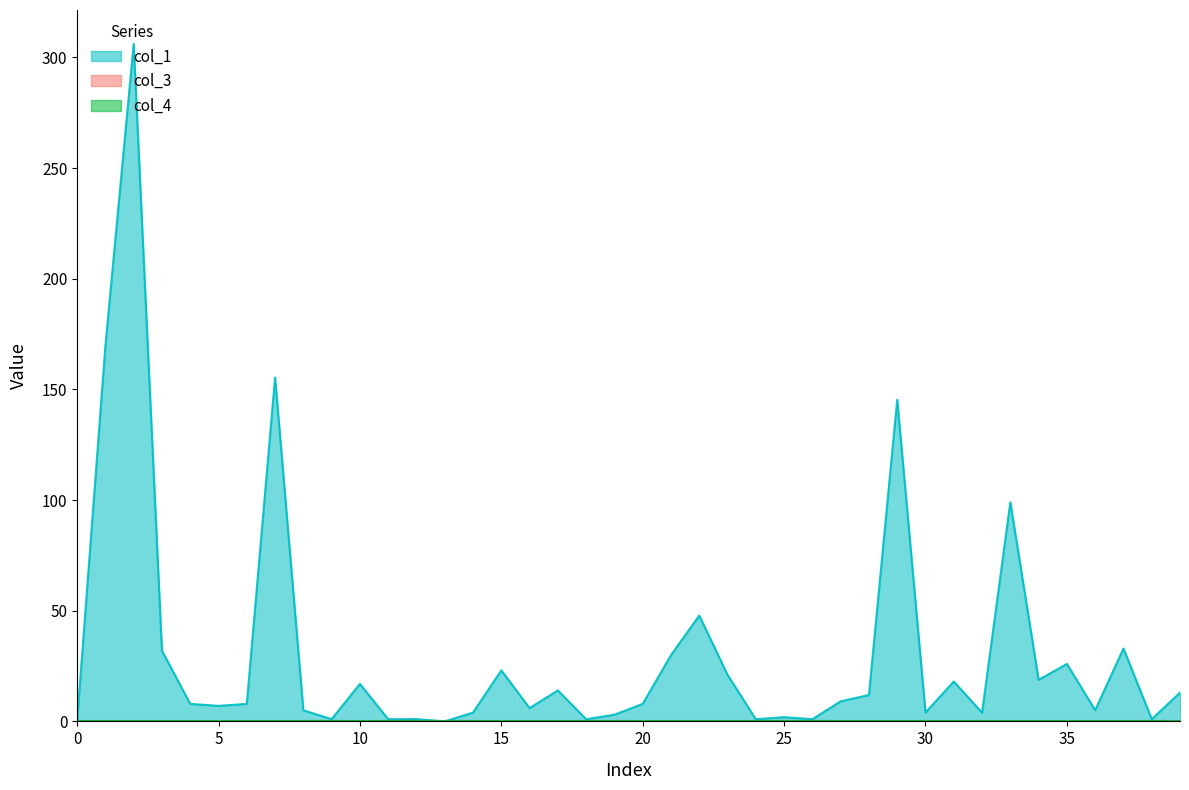

Which has a higher value, 30 or 33?

33